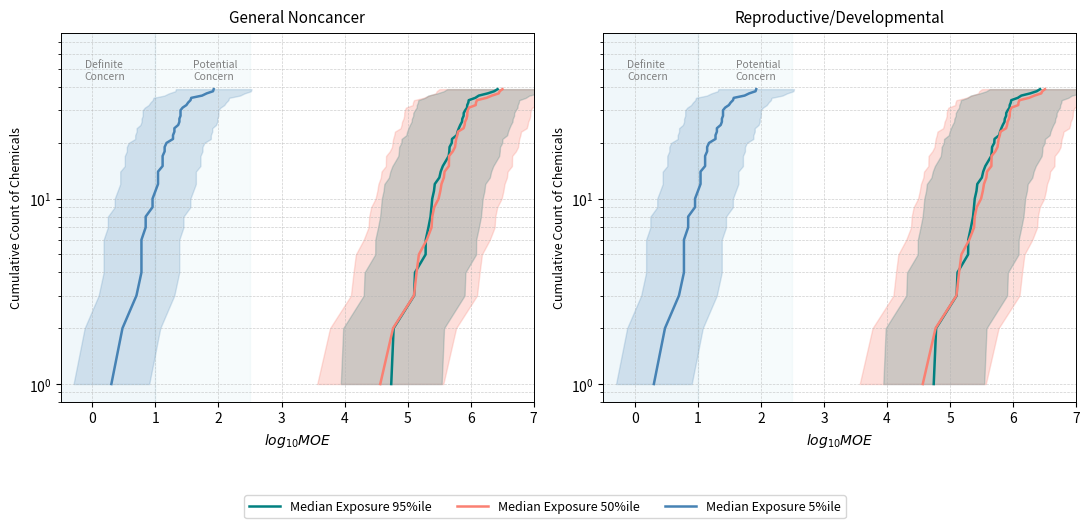

True or false: Median Exposure 95%ile and Median Exposure 5%ile intersect in this chart.

False